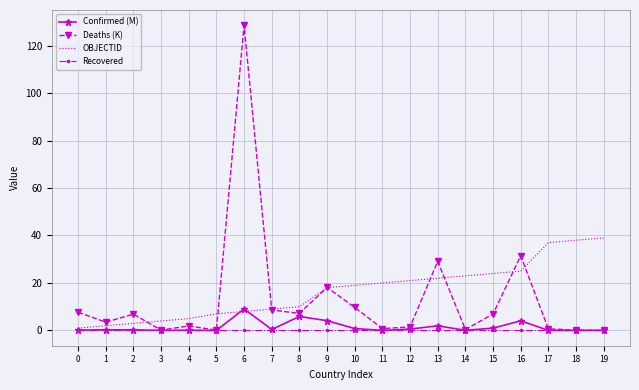

Which series changed the most between 1 and 17?

OBJECTID